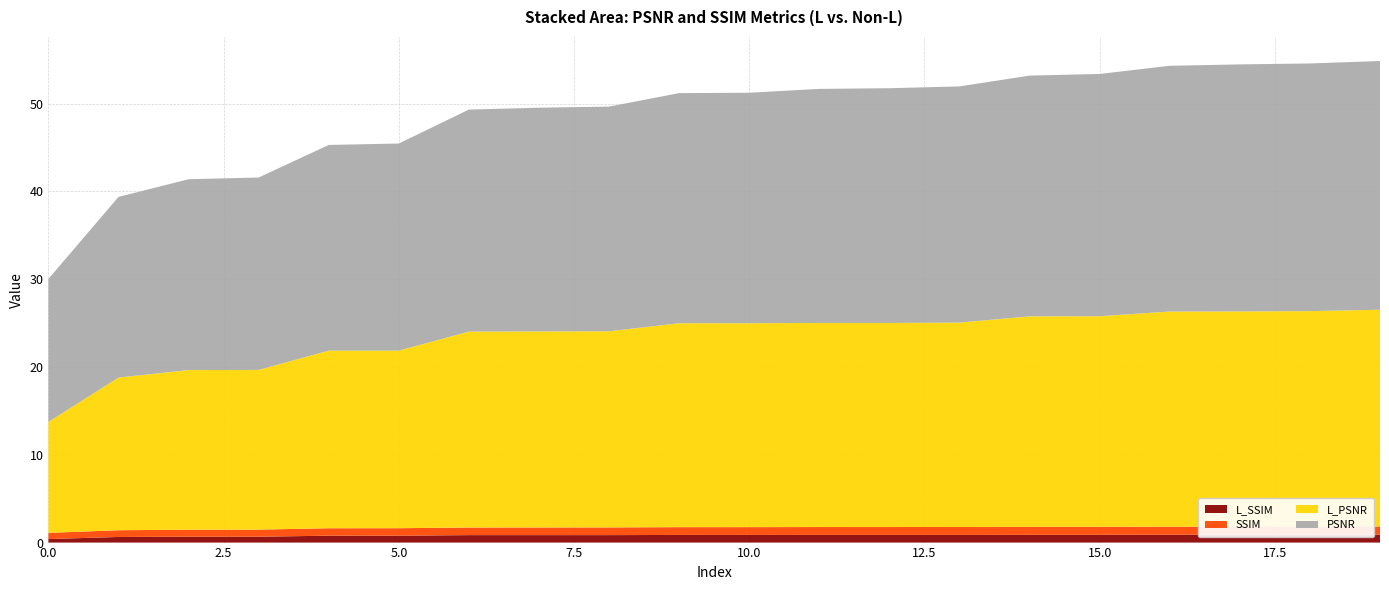

Reading right to left, transcribe all the data shown in this chart.

PSNR: 28.3	28.2	28.1	28.0	27.6	27.4	26.9	26.7	26.7	26.3	26.2	25.6	25.5	25.3	23.6	23.4	21.9	21.7	20.6	16.3
L_PSNR: 24.7	24.6	24.5	24.5	24.0	24.0	23.3	23.3	23.3	23.2	23.2	22.3	22.3	22.3	20.2	20.2	18.2	18.2	17.4	12.6
SSIM: 0.9	0.9	0.9	0.9	0.9	0.9	0.9	0.9	0.9	0.9	0.9	0.9	0.9	0.9	0.9	0.8	0.8	0.8	0.8	0.7
L_SSIM: 0.9	0.9	0.9	0.9	0.9	0.9	0.9	0.9	0.9	0.9	0.9	0.9	0.9	0.9	0.8	0.8	0.7	0.7	0.6	0.4